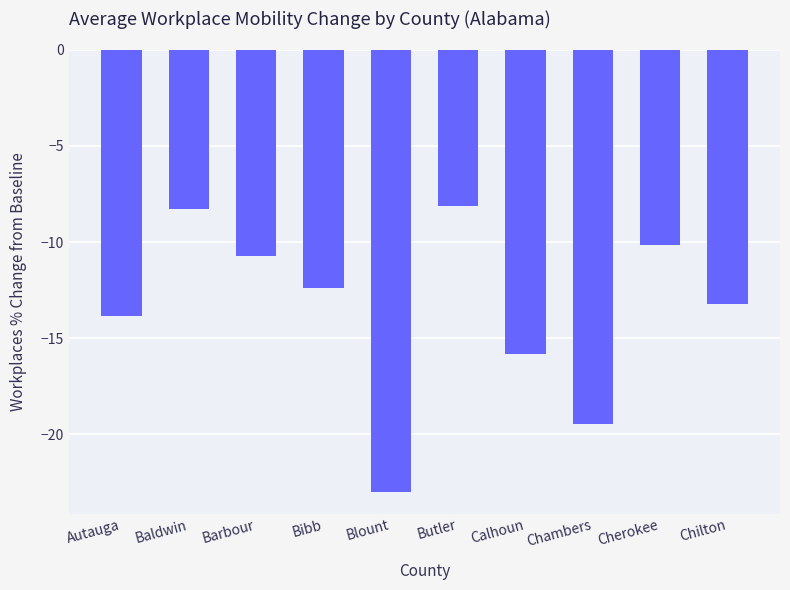

Which has a higher value, Blount or Chilton?

Chilton